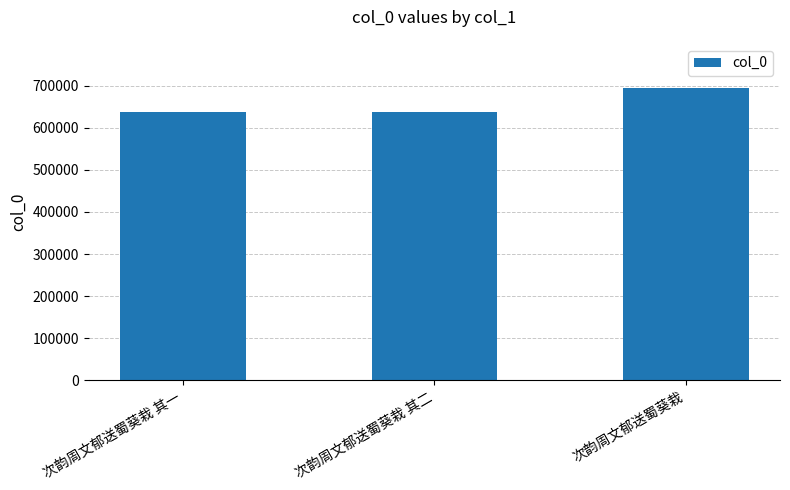

Approximately how many times larger is the value at 次韵周文郁送蜀葵栽 其二 compared to 次韵周文郁送蜀葵栽?

0.9